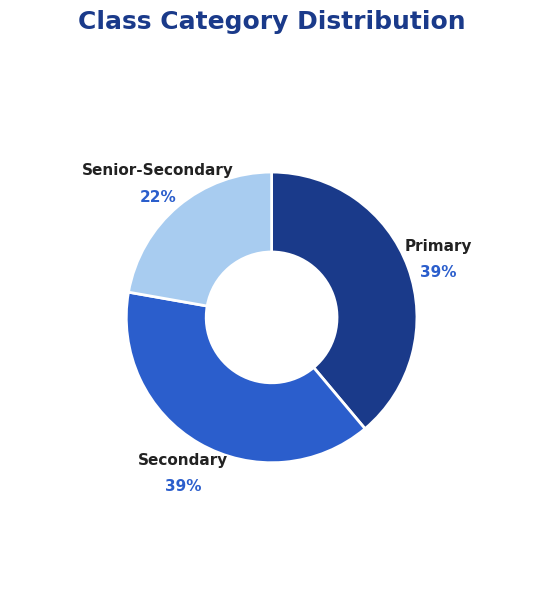

Approximately how many times larger is the value at Senior-Secondary compared to Secondary?

0.6